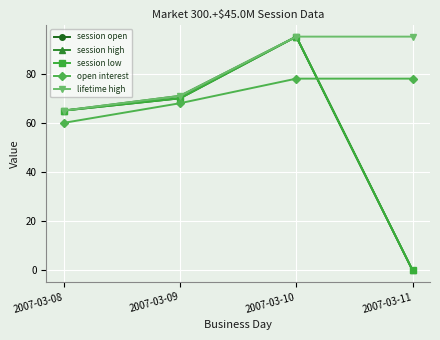

Is this an area chart (filled region under the line)?

No